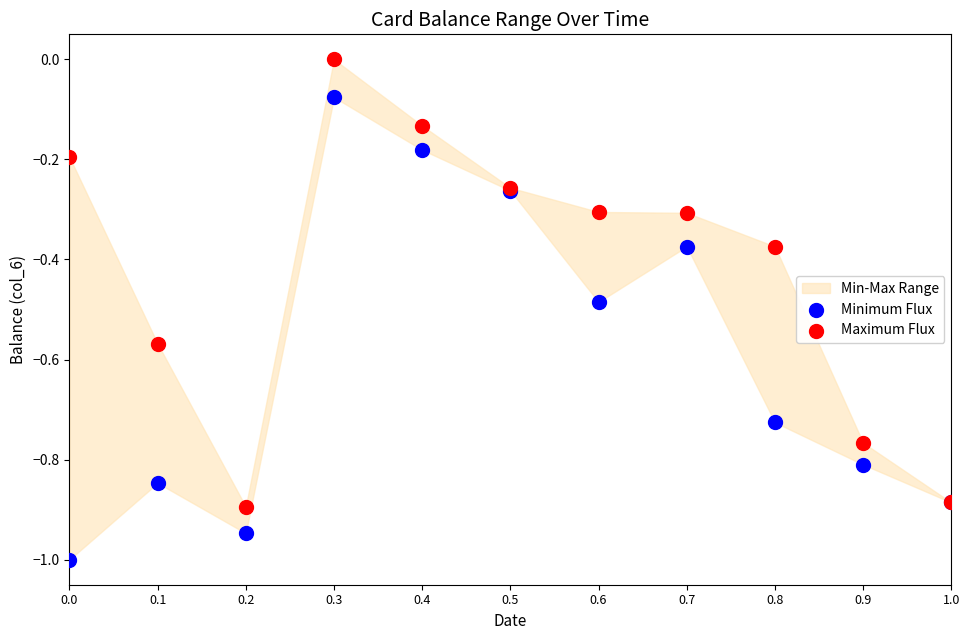

Which series contains the highest Y value?

Maximum Flux